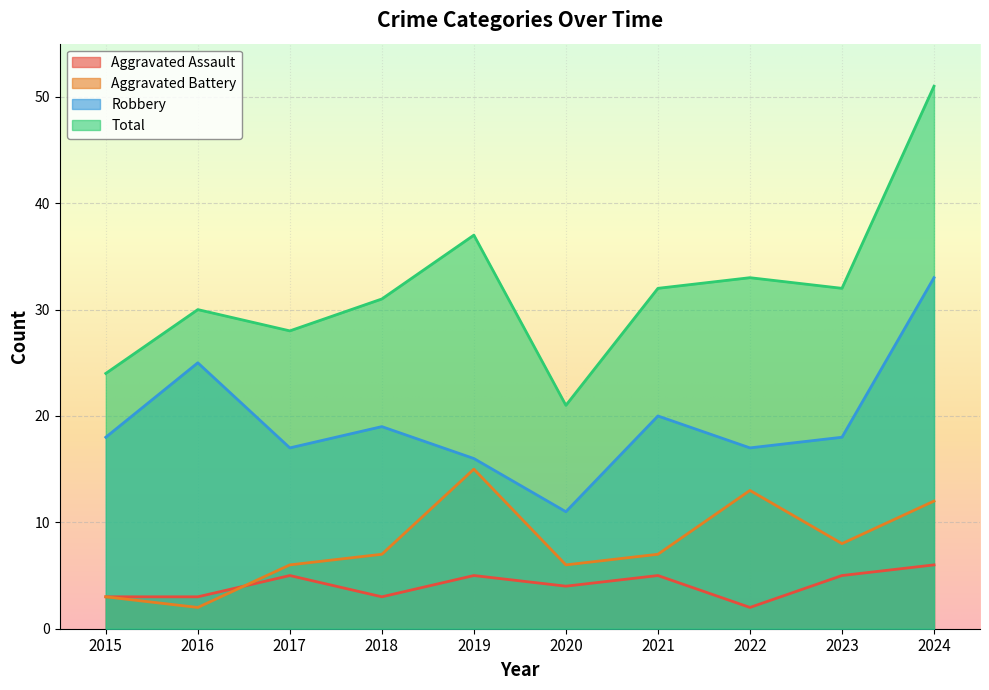

At which category is the sum across all series the highest?

2024